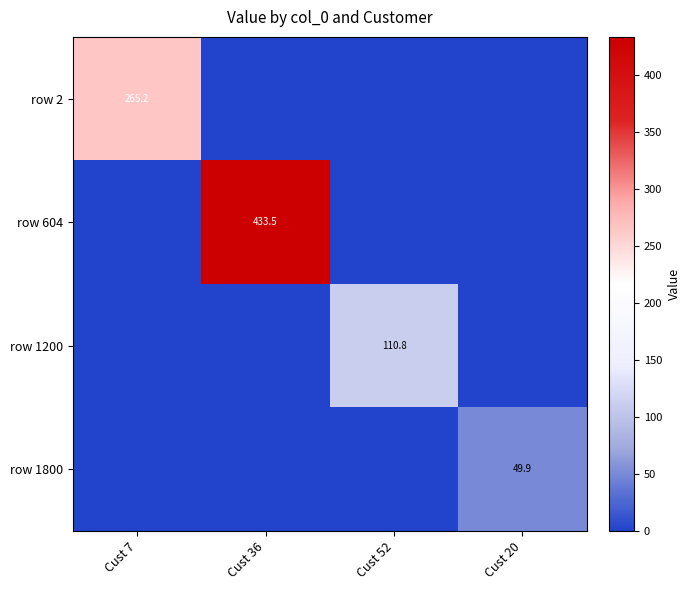

The value of row 2 at Cust 7 is 392.5. True or false?

False